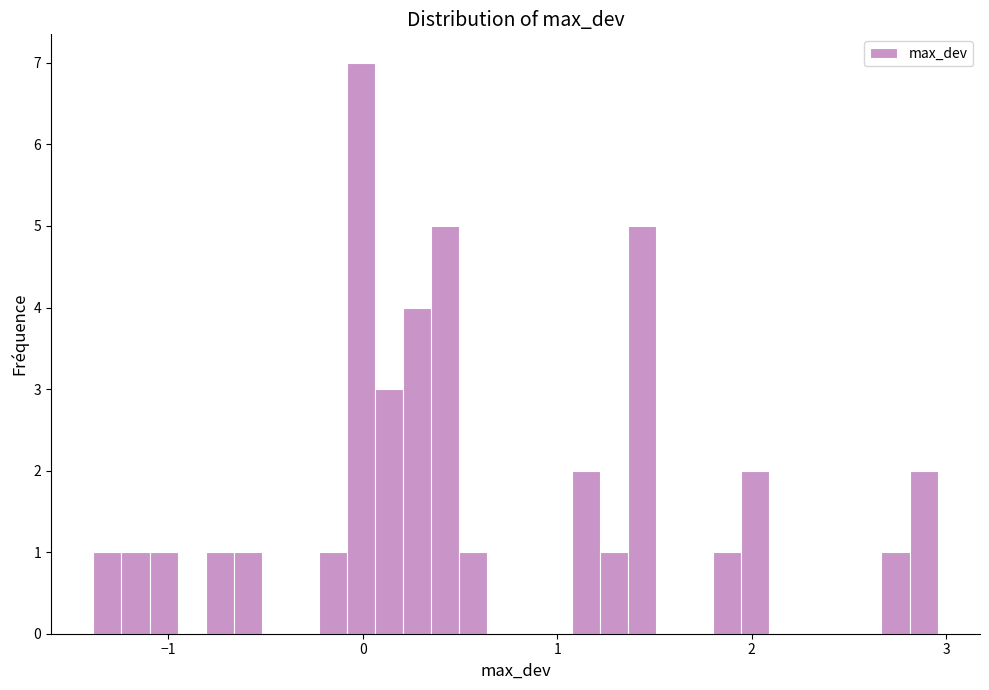

Read against the x-axis, roughly where is the centre of the tallest bar?

0.0